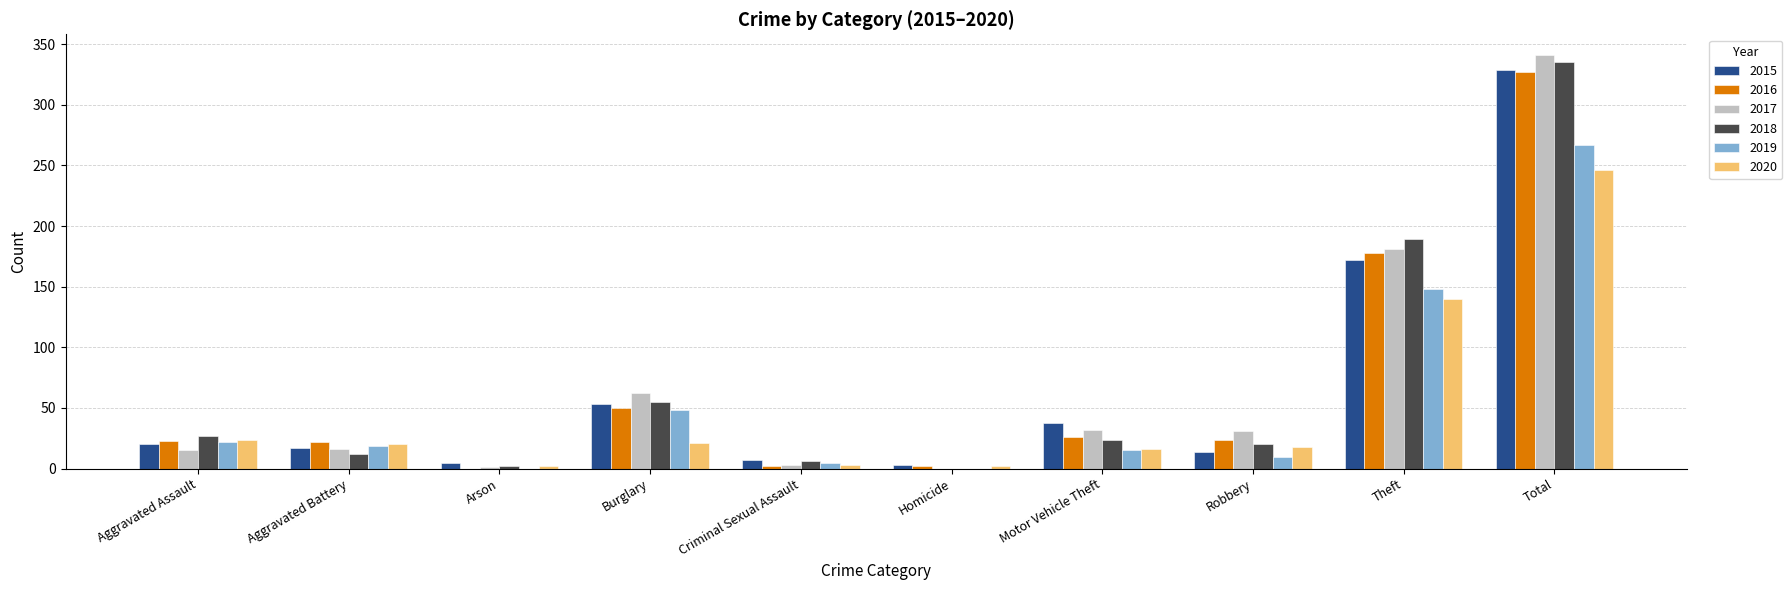

At which category is the sum across all series the highest?

Total